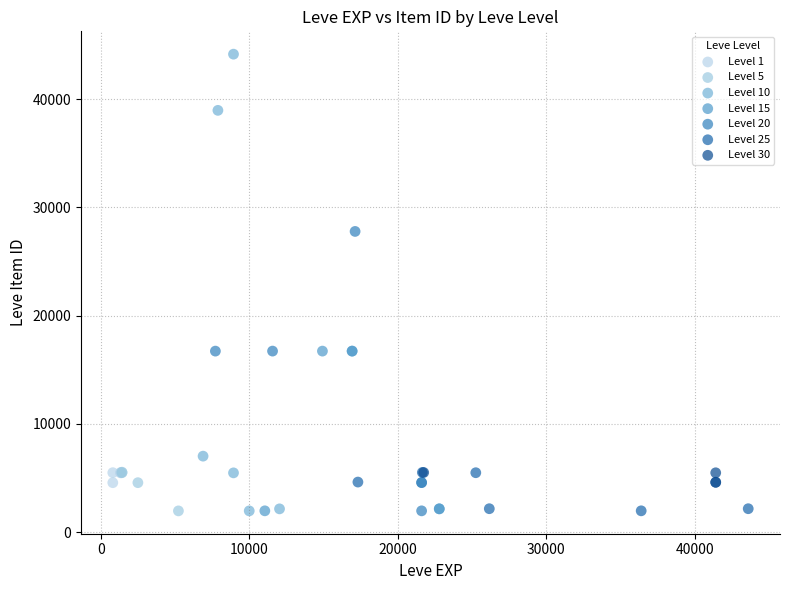

Which series has the widest spread of Y values?

Level 10